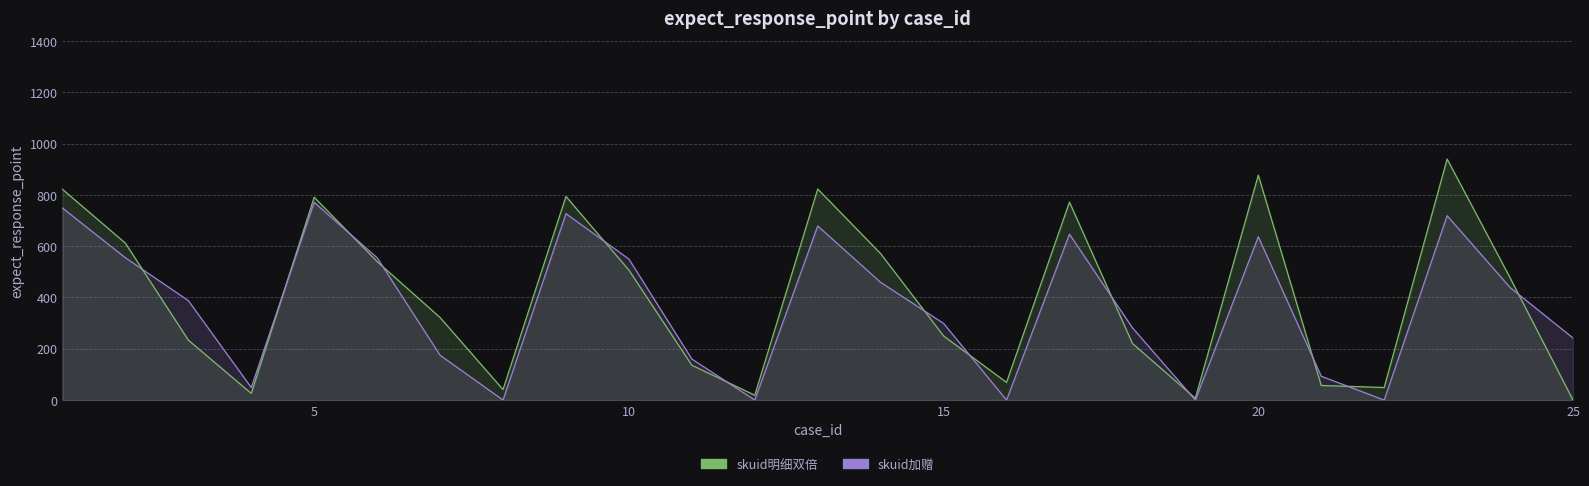

Which has a higher value, 7 or 4?

7